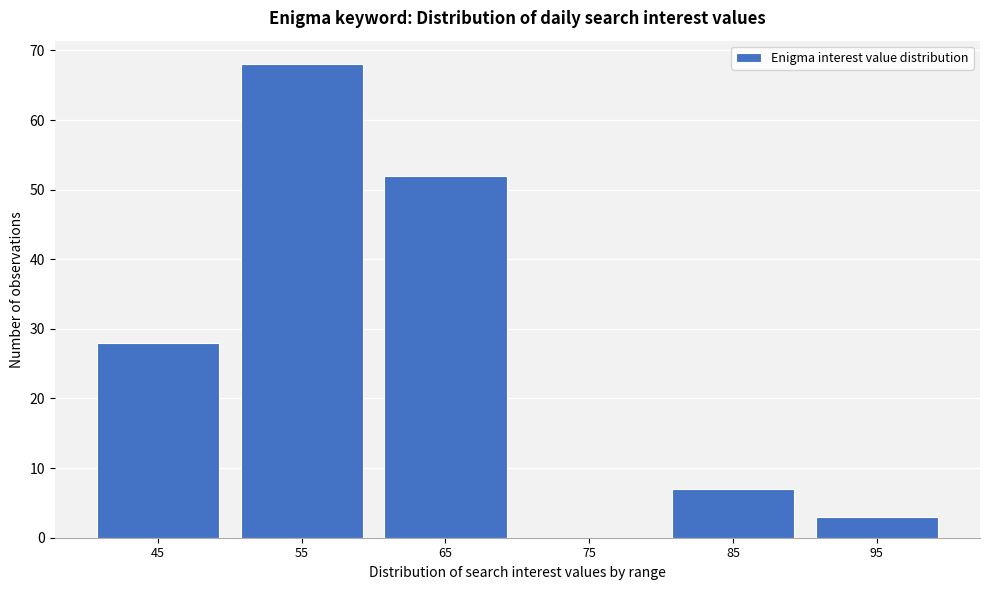

Reading left to right, extract all data points from this chart.

45=28	55=68	65=52	75=0	85=7	95=3